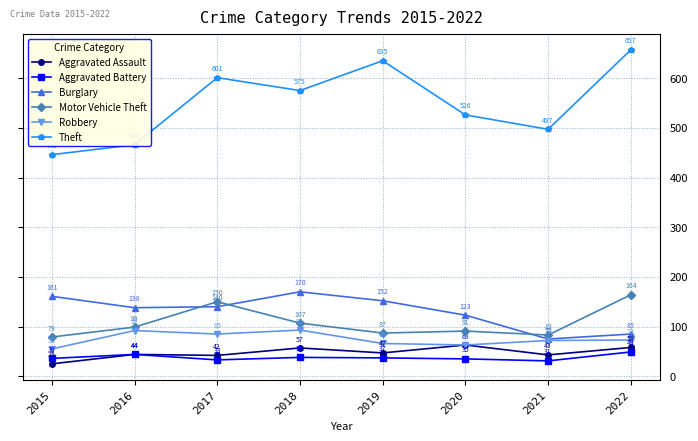

Which series has the largest total across all categories?

Theft